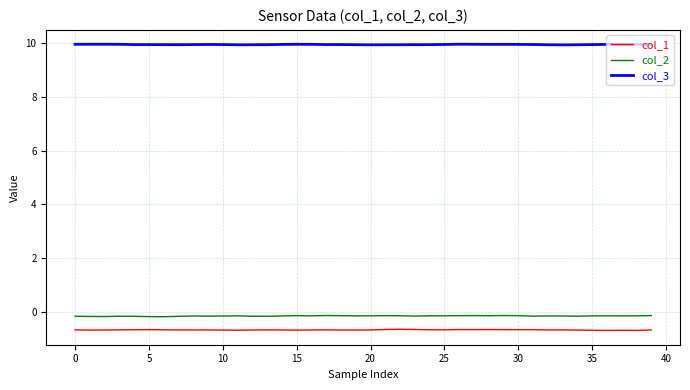

Rank the series by their maximum value, from lowest to highest.

col_1, col_2, col_3